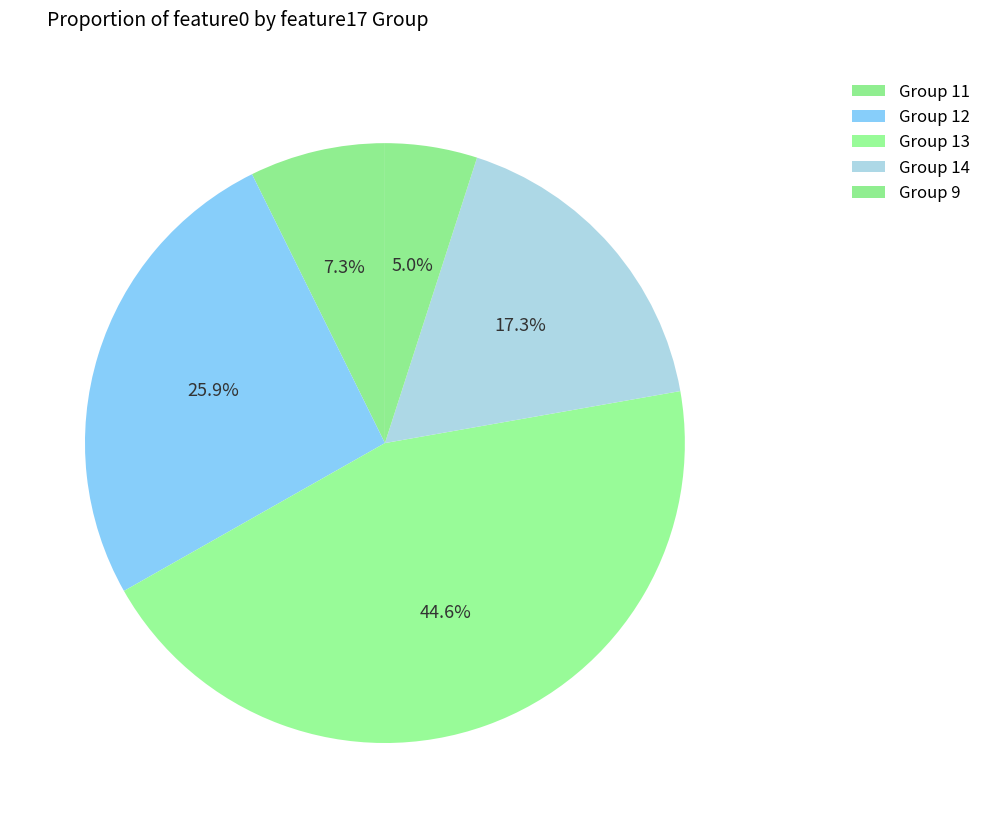

How many segments does this pie chart have?

5